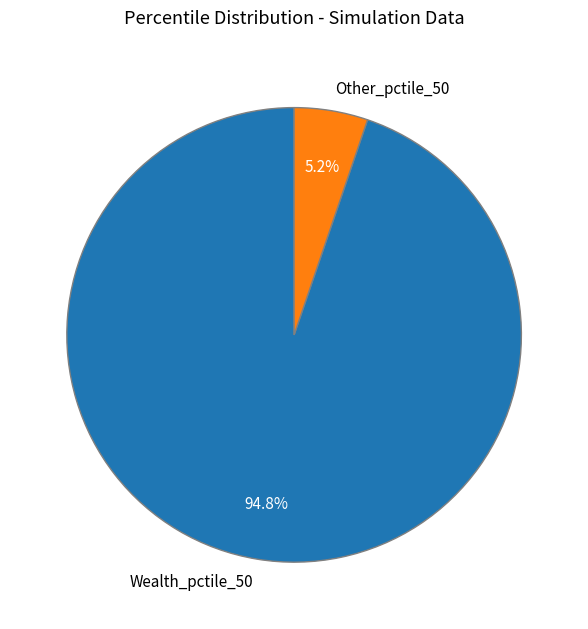

What percentage is NOT represented by Wealth_pctile_50?

5.2%